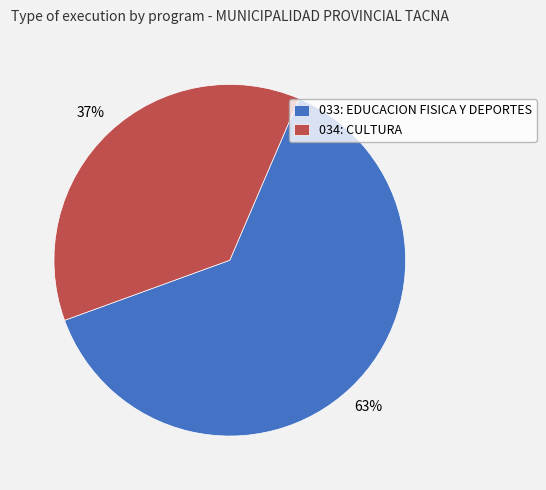

Rank the categories by value from highest to lowest.

033: EDUCACION FISICA Y DEPORTES, 034: CULTURA